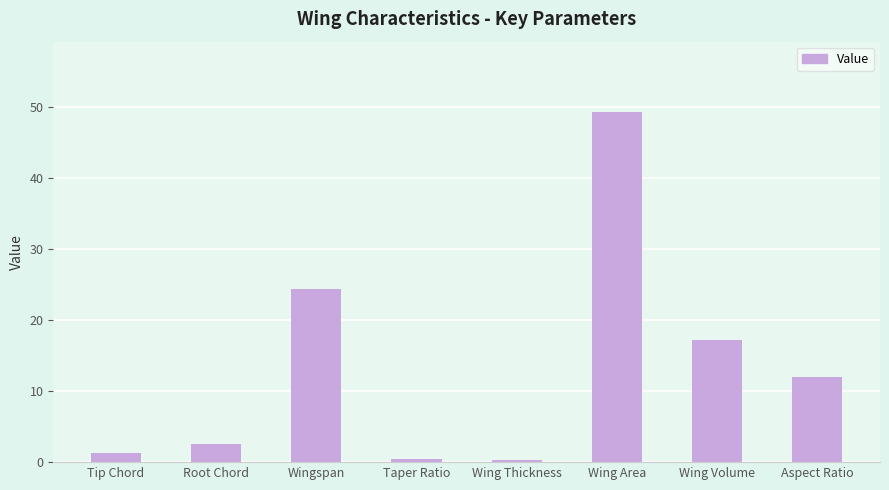

True or false: the data shows 12.0 at Aspect Ratio.

True